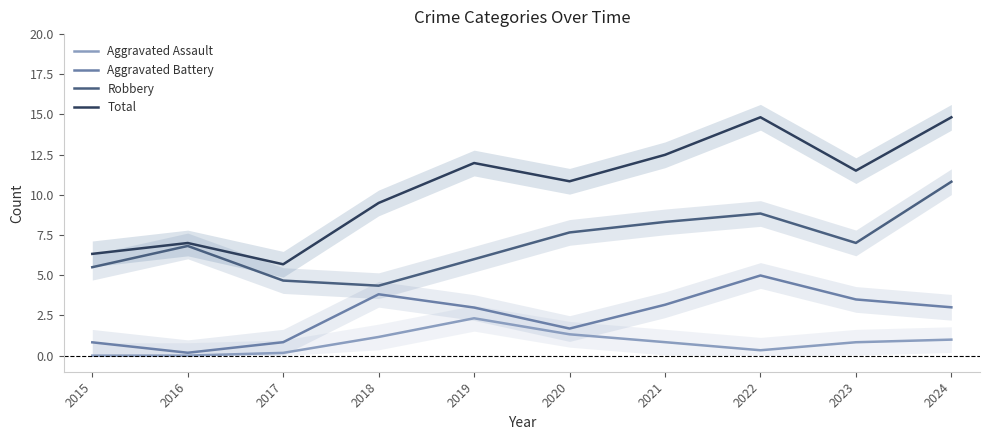

Reading right to left, extract all data points from this chart.

Aggravated Assault: 2024=1.0	2023=0.8	2022=0.3	2021=0.8	2020=1.3	2019=2.3	2018=1.2	2017=0.2	2016=0.0	2015=0.0
Aggravated Battery: 2024=3.0	2023=3.5	2022=5.0	2021=3.2	2020=1.7	2019=3.0	2018=3.8	2017=0.8	2016=0.2	2015=0.8
Robbery: 2024=10.8	2023=7.0	2022=8.8	2021=8.3	2020=7.7	2019=6.0	2018=4.4	2017=4.7	2016=6.8	2015=5.5
Total: 2024=14.8	2023=11.5	2022=14.8	2021=12.5	2020=10.8	2019=12.0	2018=9.5	2017=5.7	2016=7.0	2015=6.3